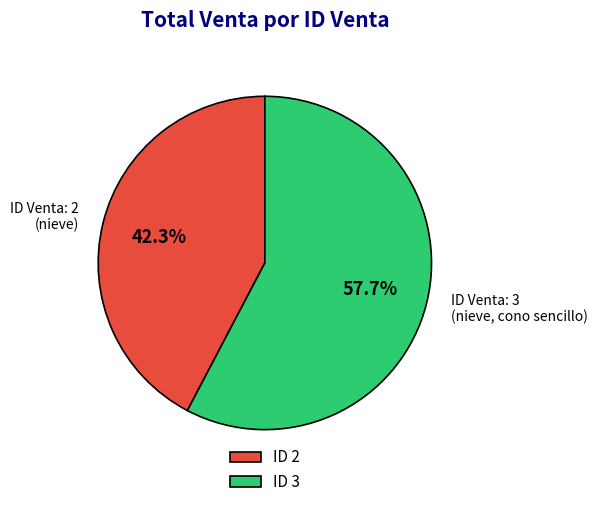

Is the sum of ID Venta: 3 and ID Venta: 2 greater than half?

Yes